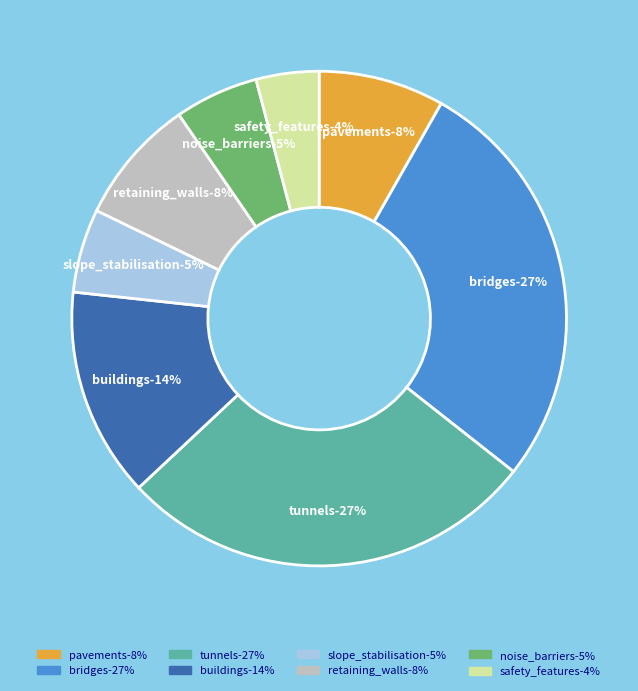

Does any single category account for the majority?

No